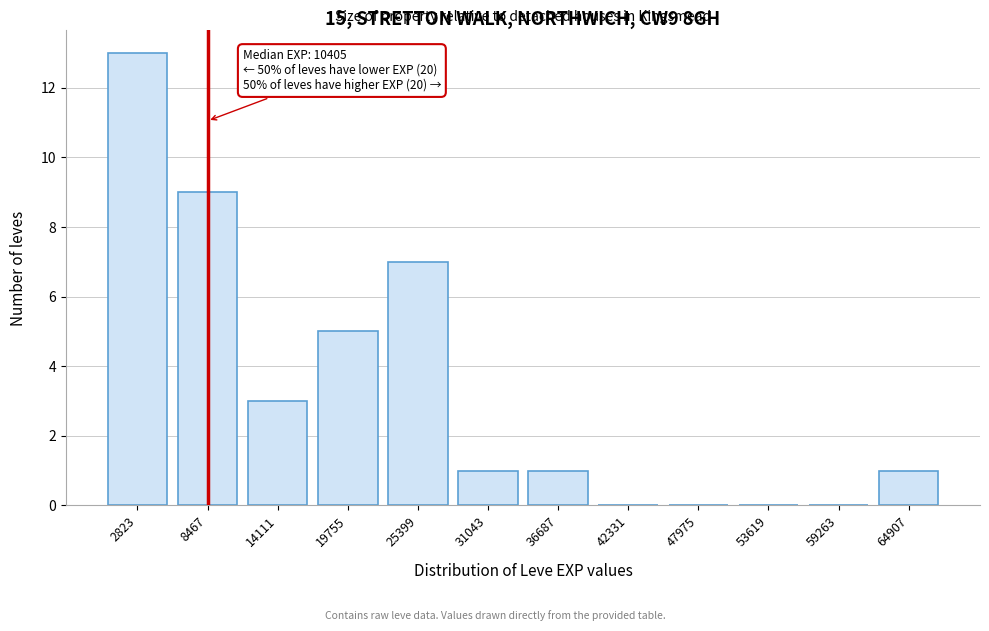

Reading left to right, extract all data points from this chart.

2823=13	8467=9	14111=3	19755=5	25399=7	31043=1	36687=1	42331=0	47975=0	53619=0	59263=0	64907=1